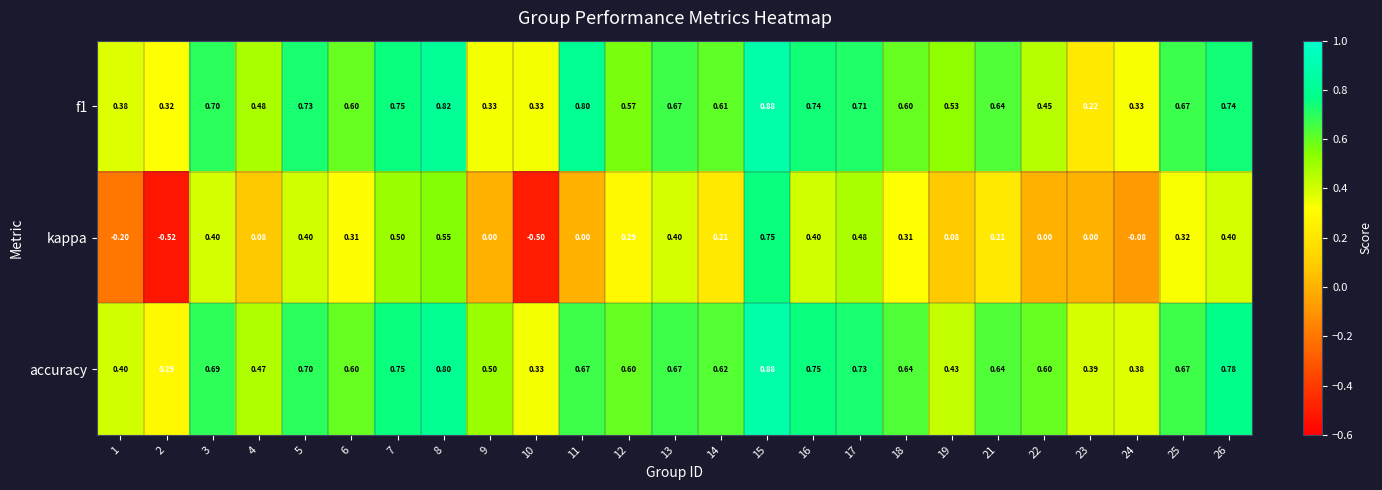

At how many categories does at least one series exceed 0?

25